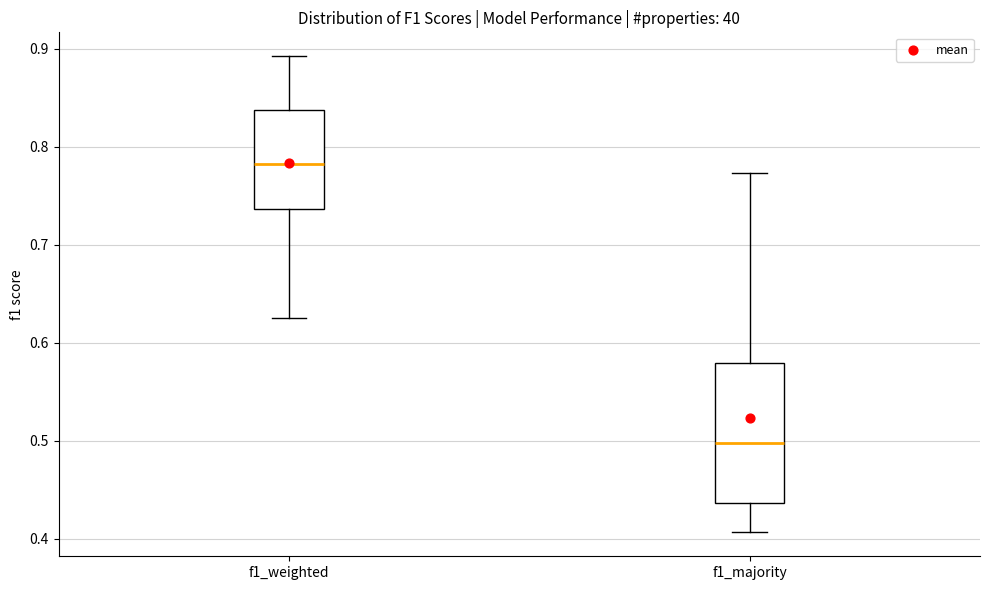

Which box's median line is the highest?

f1_weighted